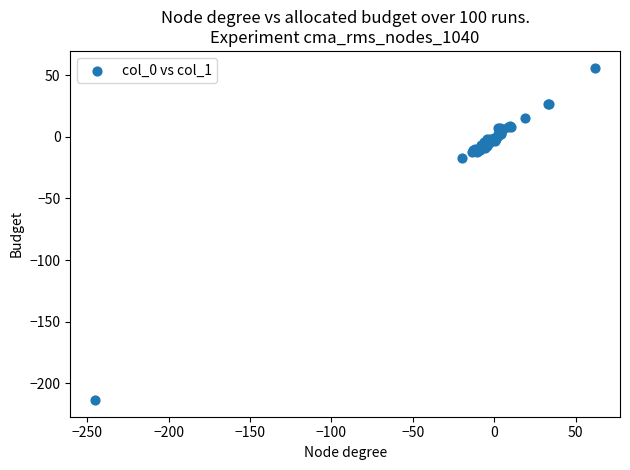

What Y value in the scatter plot is closest to -78?

-17.0